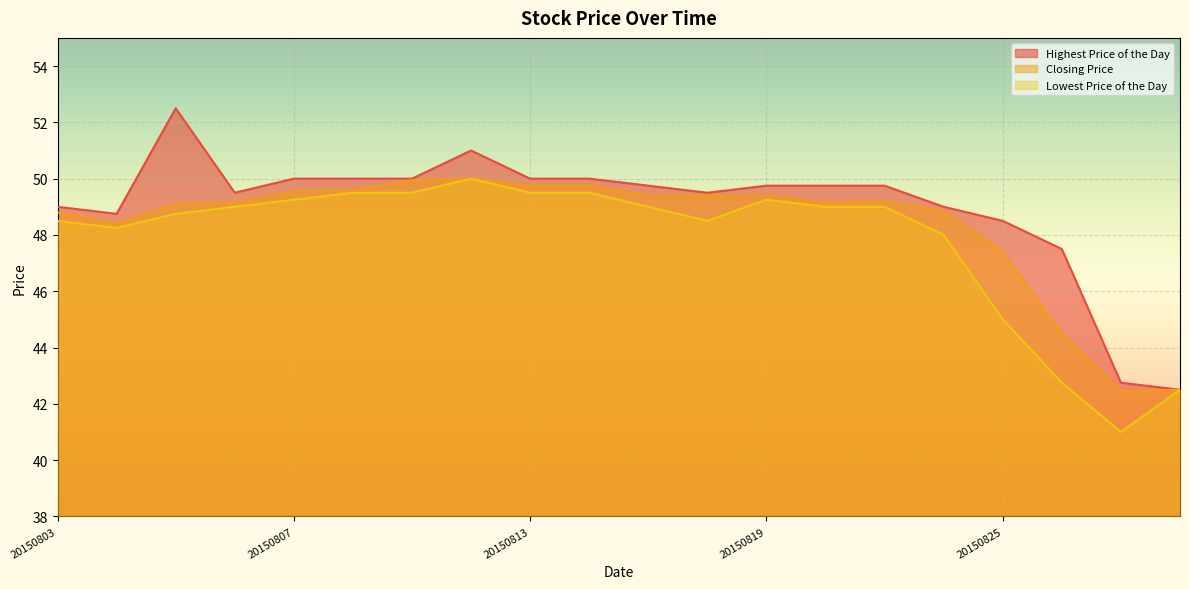

Rank the categories by Highest Price of the Day value from lowest to highest.

20150828, 20150827, 20150826, 20150825, 20150804, 20150803, 20150824, 20150806, 20150818, 20150817, 20150819, 20150820, 20150821, 20150807, 20150810, 20150811, 20150813, 20150814, 20150812, 20150805